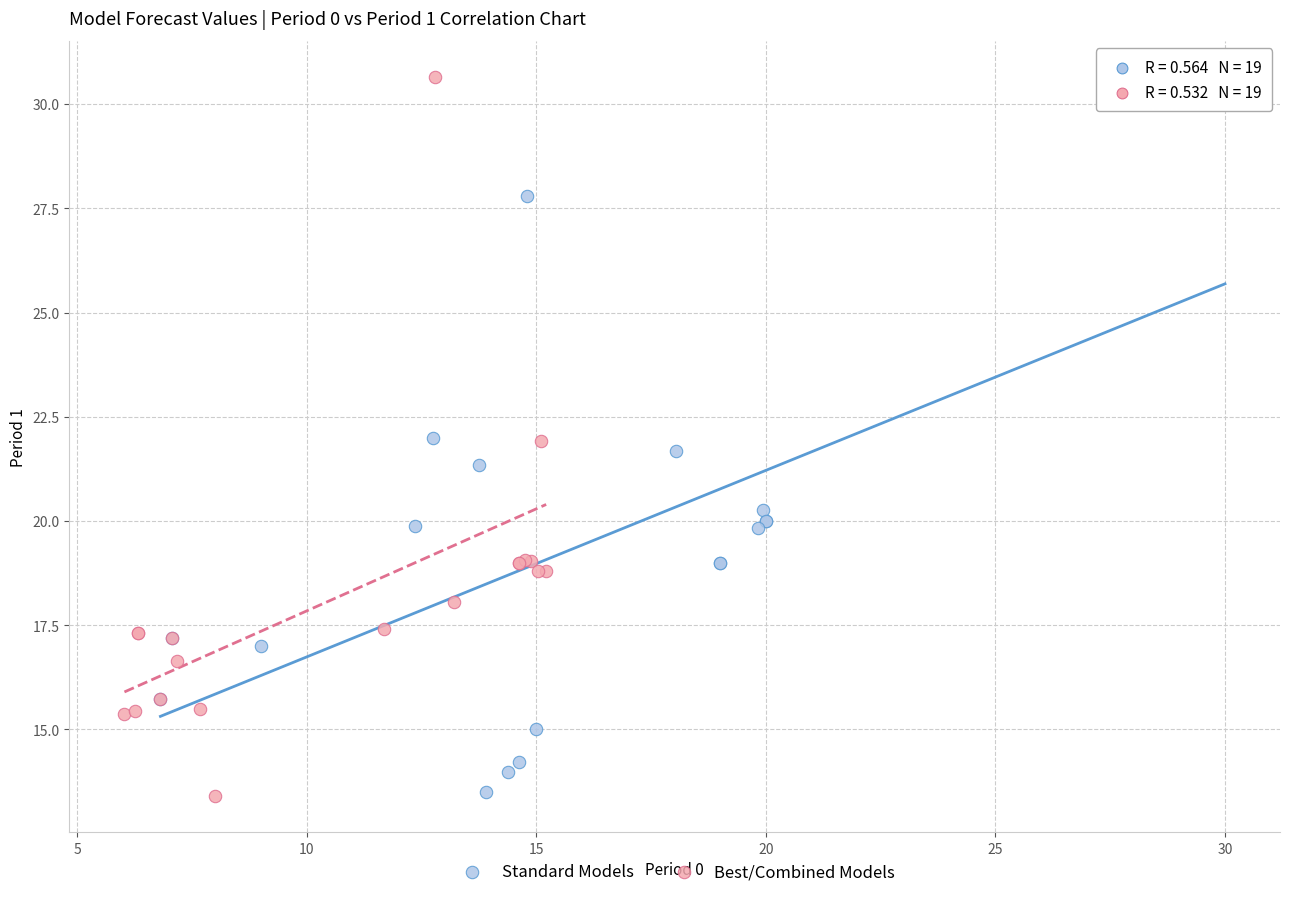

Which series has the largest Y range (max minus min)?

Best/Combined Models